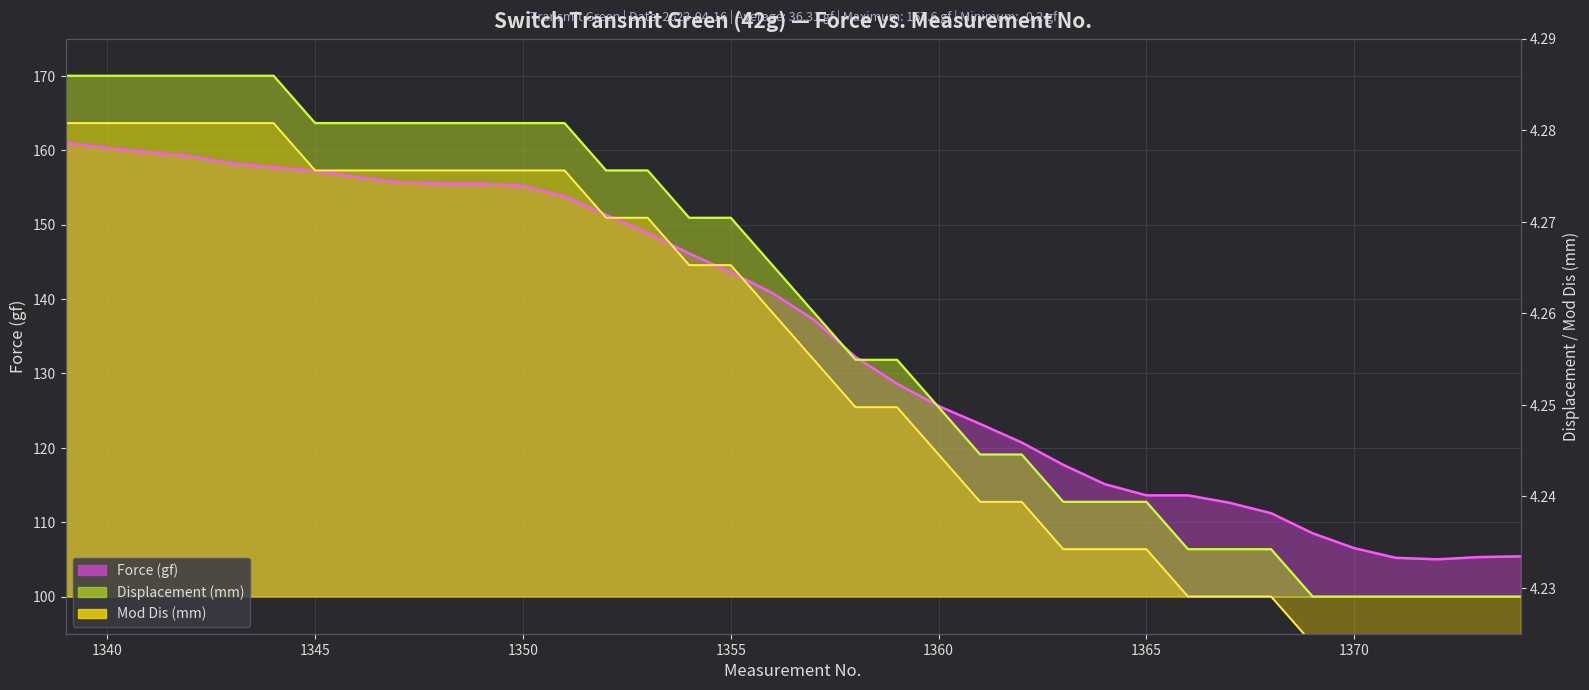

How many data points in Displacement line are less than 144?

18